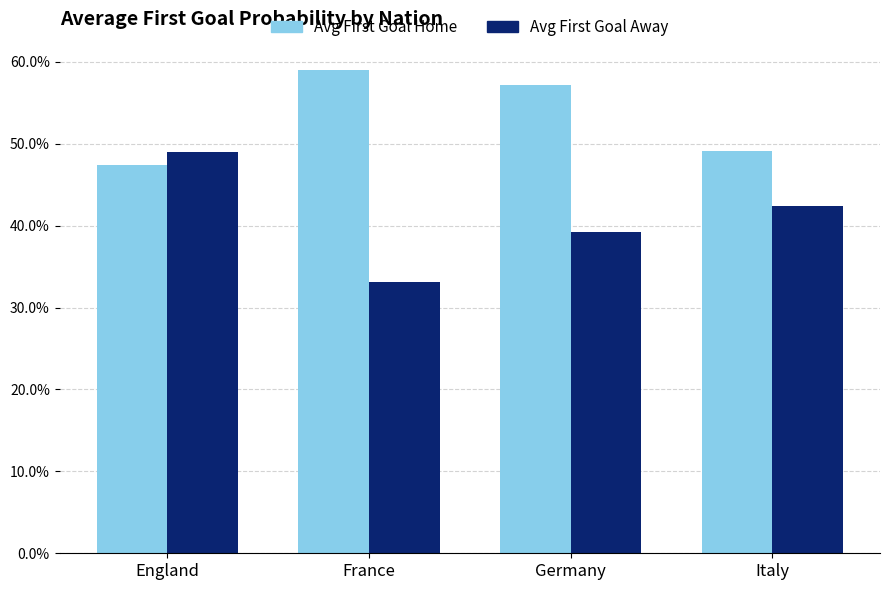

Reading left to right, what are all the values shown in this chart?

Avg First Goal Home: 0.5	0.6	0.6	0.5
Avg First Goal Away: 0.5	0.3	0.4	0.4